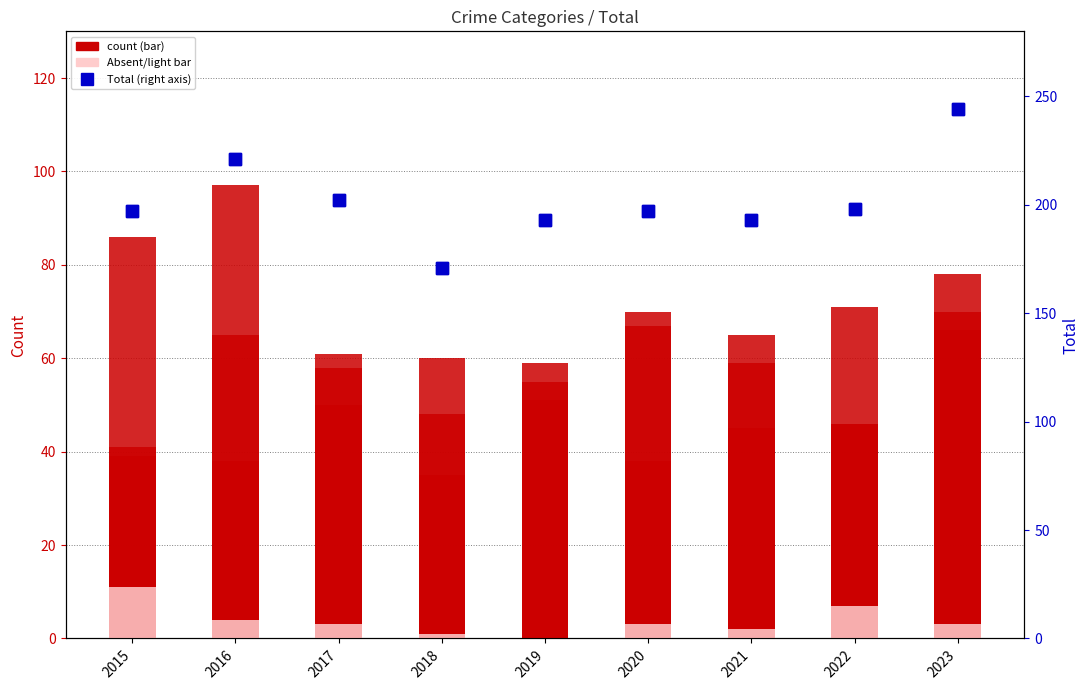

Which label corresponds to the largest value in the chart?

2023